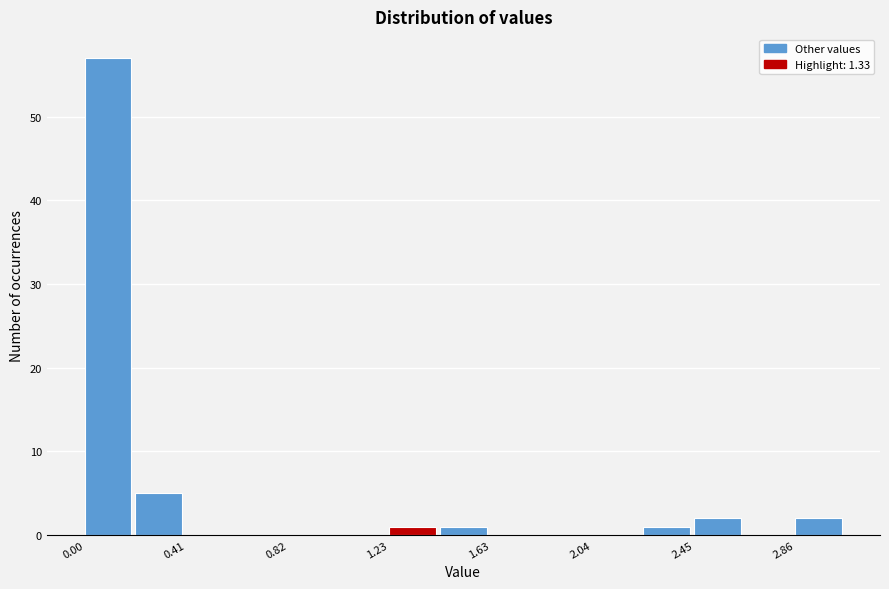

Reading left to right, transcribe this chart: for each bar, give the range it covers on the x-axis and its height. Neither the bar edges nor the heights are printed on the chart, so give them approximately, as read against the axes.

0.00 to 0.20: 57
0.20 to 0.40: 5
0.40 to 0.60: 0
0.60 to 0.80: 0
0.80 to 1.00: 0
1.00 to 1.25: 0
1.25 to 1.45: 1
1.45 to 1.65: 1
1.65 to 1.85: 0
1.85 to 2.05: 0
2.05 to 2.25: 0
2.25 to 2.45: 1
2.45 to 2.65: 2
2.65 to 2.85: 0
2.85 to 3.05: 2